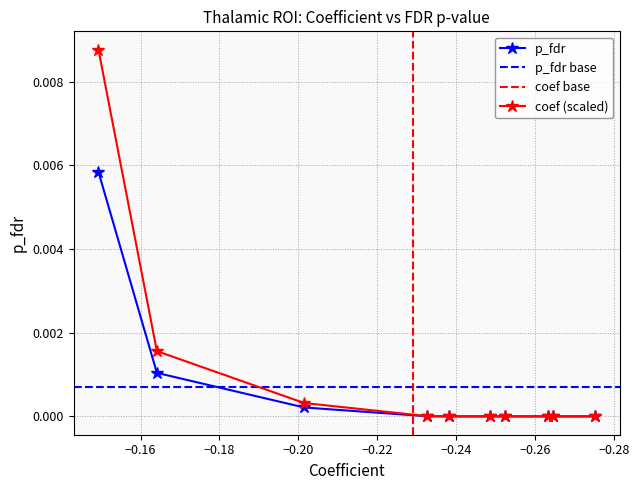

How many interior local valleys (lower than both neighbors) does the data have?

2